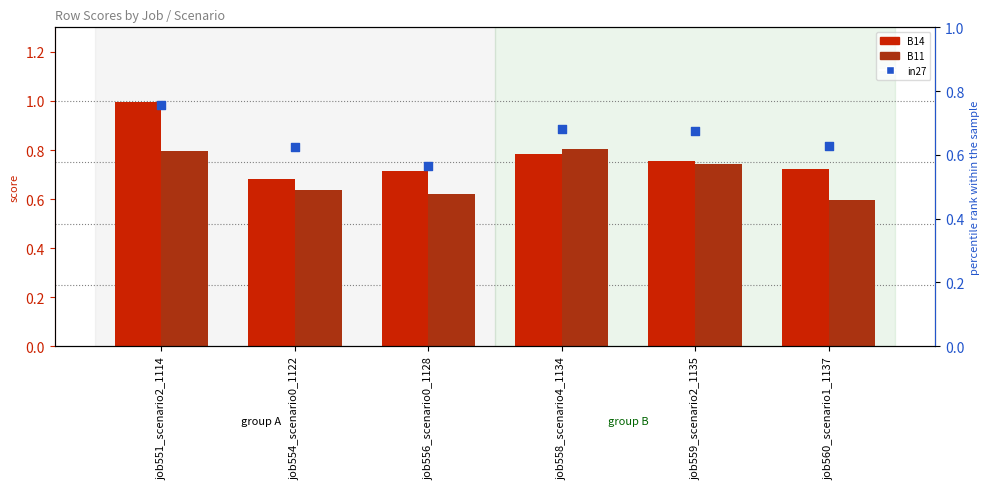

What are all the series names shown in the legend?

B14, B11, in27